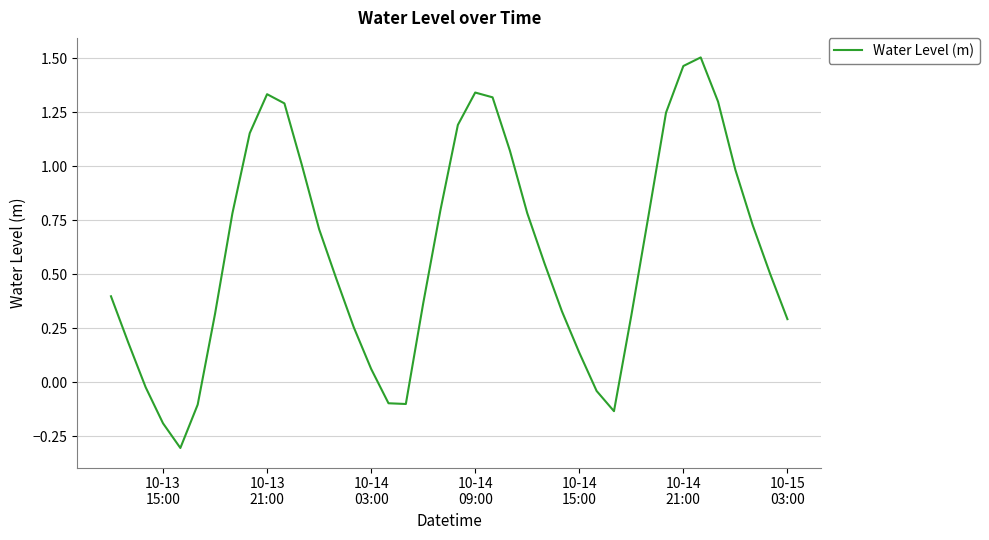

What is the smallest value displayed?

-0.3